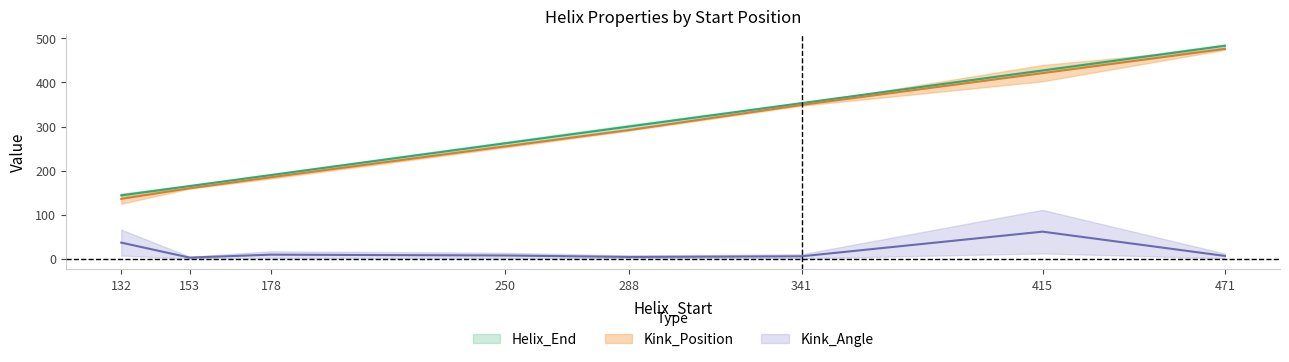

At how many categories does at least one series exceed 359?

2